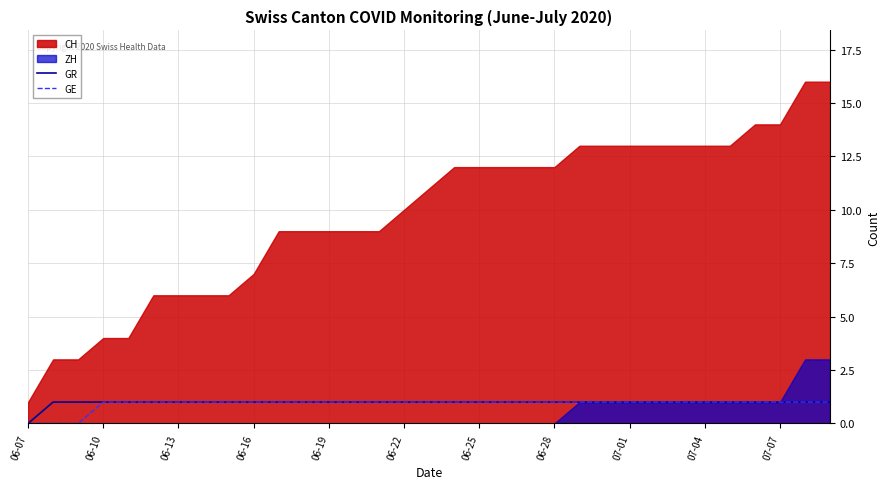

True or false: GR has more than 1 points higher than both neighbors.

False